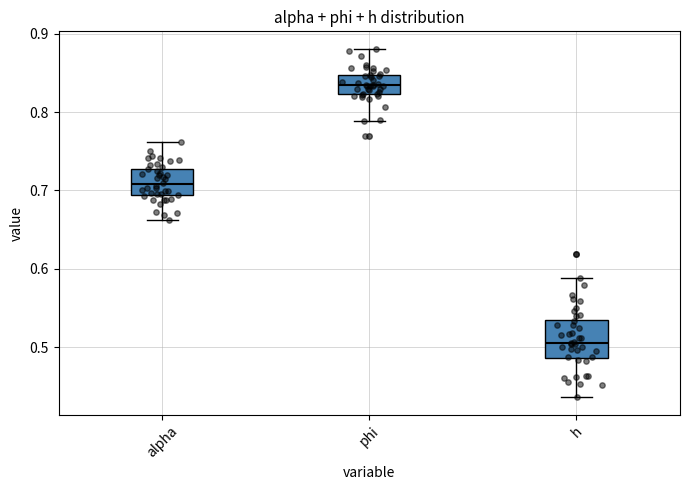

Where does the upper whisker of the box for phi end on the y-axis? The values are not printed on the chart, so give them approximately, as read against the axis.

0.88